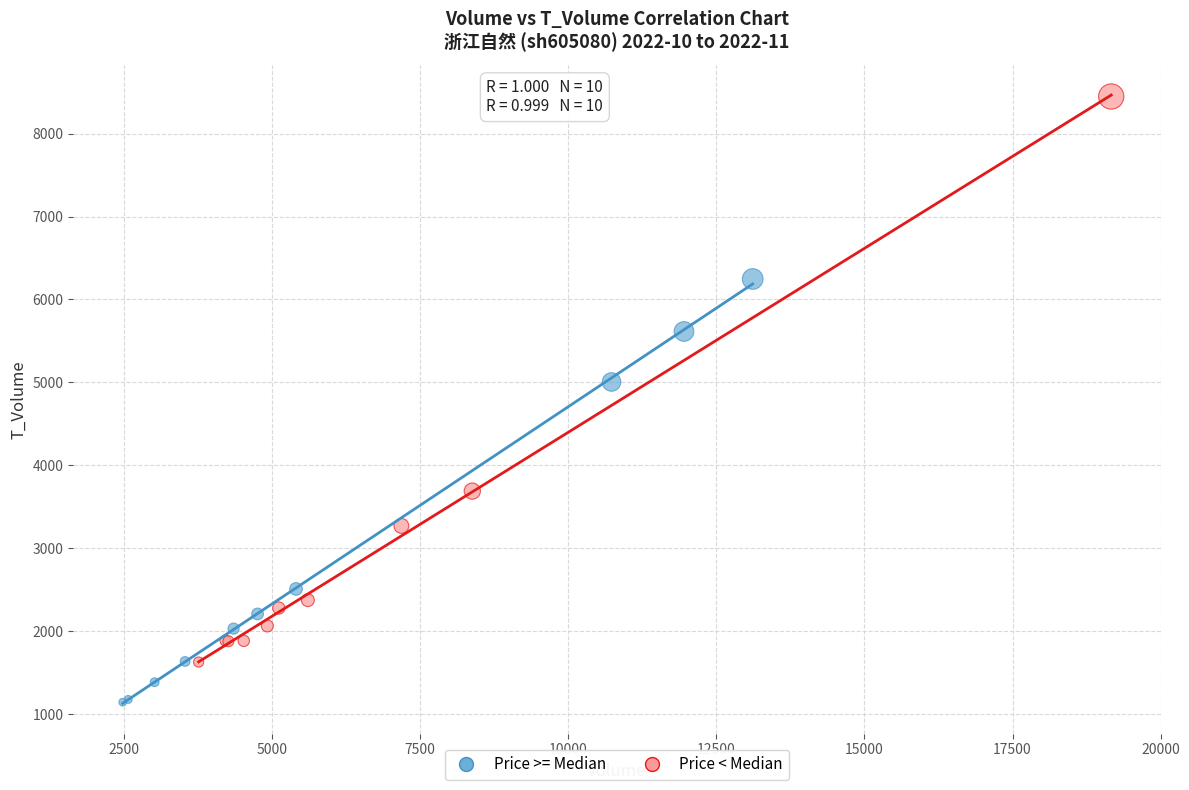

Which series reaches the maximum Y coordinate?

Price < Median